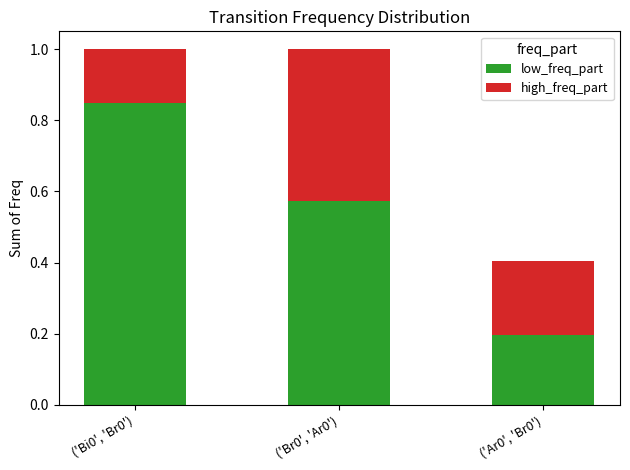

The low_freq_part series shows 0.2 at ('Ar0', 'Br0'). True or false?

True